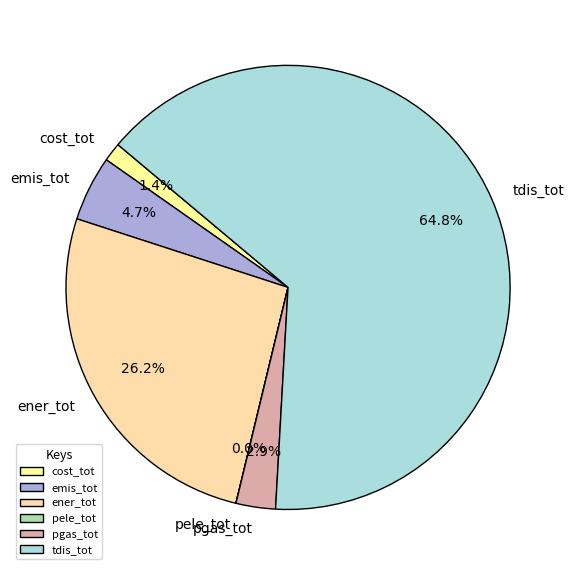

True or false: ener_tot accounts for 34% of the total.

False